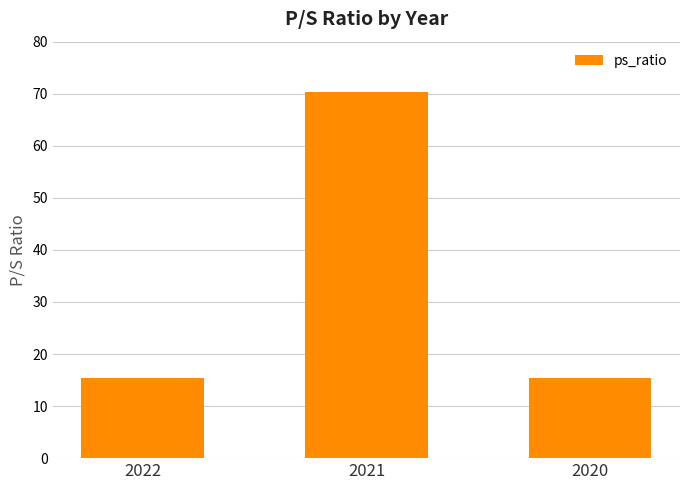

Is it true that the value at 2020 is 22.7?

False